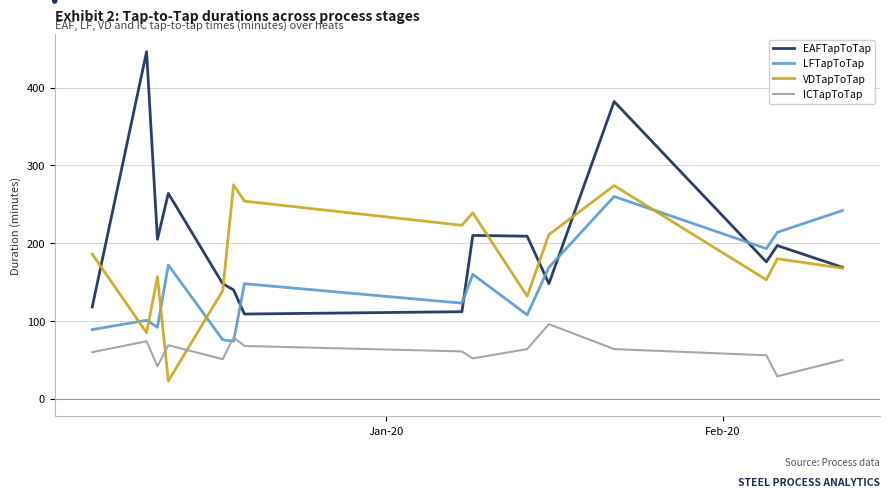

Which series has the largest total across all categories?

EAFTapToTap